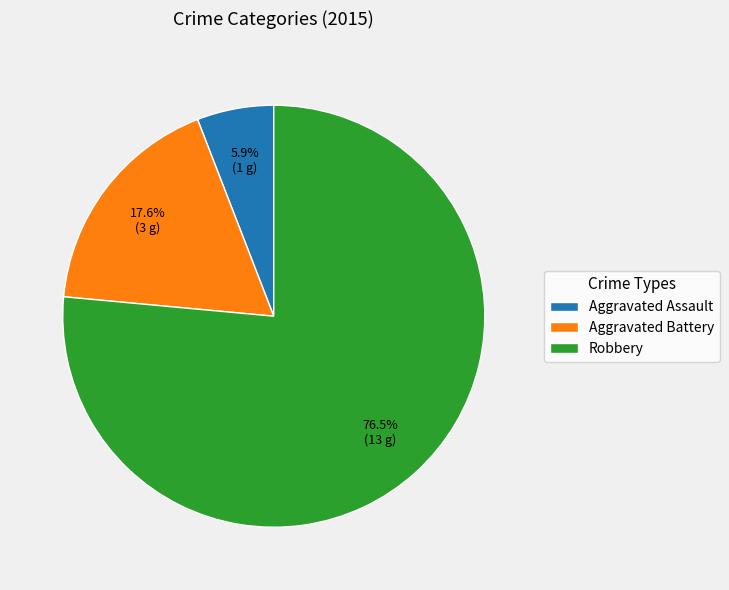

To the nearest percent, what portion does Aggravated Assault represent?

6%